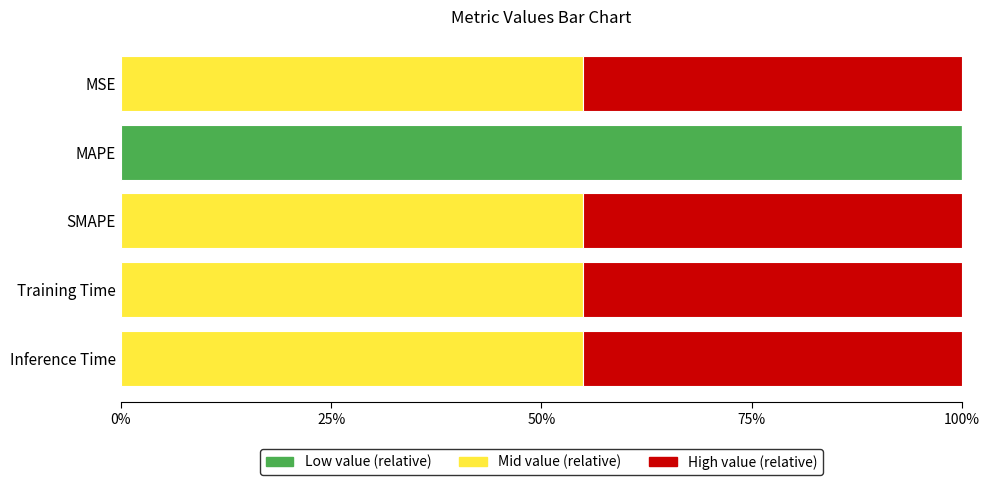

What is the sum of all Low value (relative) values?

100.0